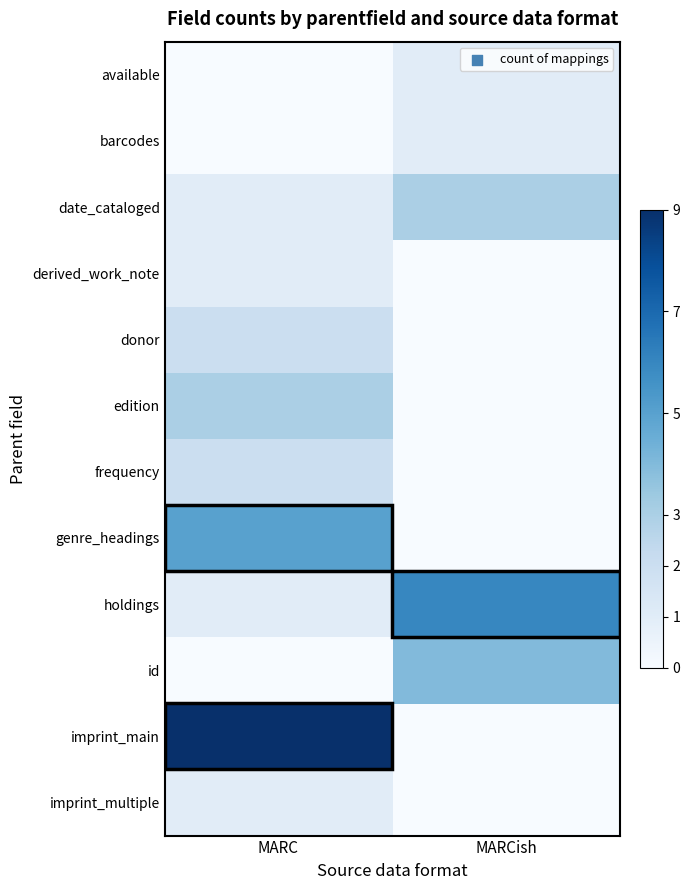

What is the difference between the highest and lowest values at MARC?

9